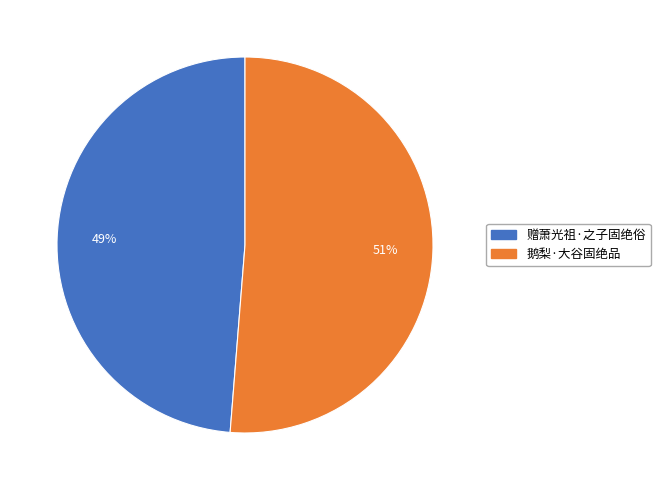

Is it true that 赠萧光祖·之子固绝俗 is 49% of the pie?

True